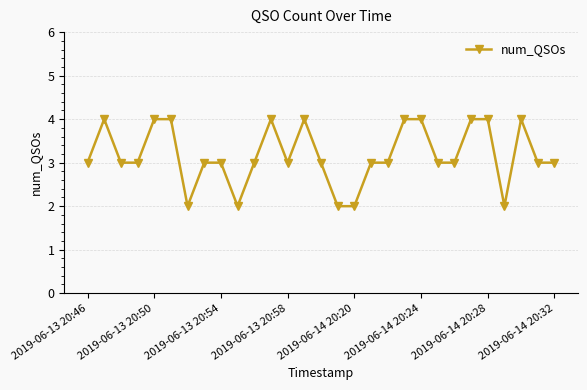

What is the greatest value displayed?

4